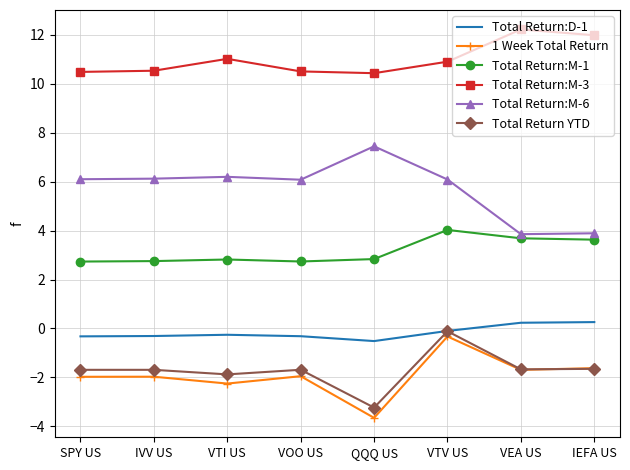

In Total Return:M-6, how many points are lower than both neighbors (excluding endpoints)?

2